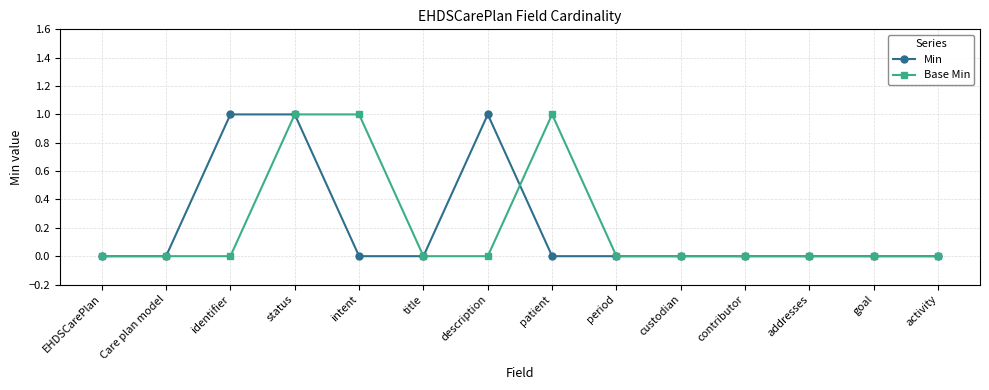

True or false: Base Min and Min cross at least once.

True